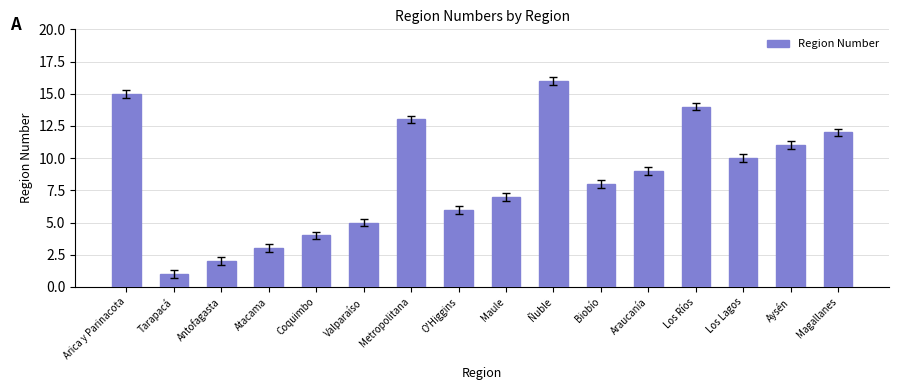

List the labels in order of value, largest first.

Ñuble, Arica y Parinacota, Los Ríos, Metropolitana, Magallanes, Aysén, Los Lagos, Araucanía, Biobío, Maule, O'Higgins, Valparaíso, Coquimbo, Atacama, Antofagasta, Tarapacá